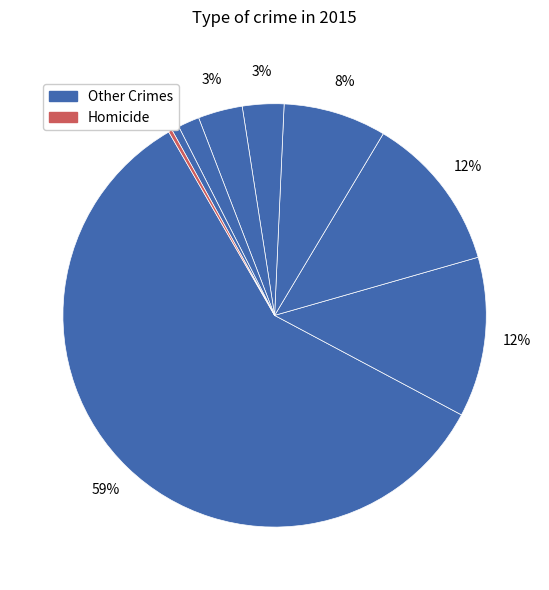

Count the number of slices in the pie.

9